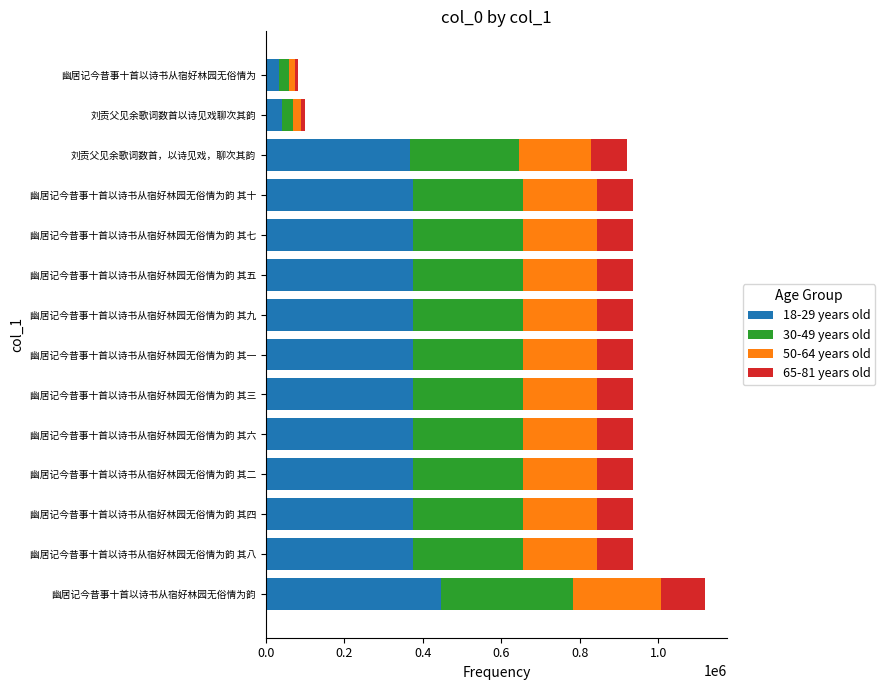

What is the maximum value for 18-29 years old?

447501.6